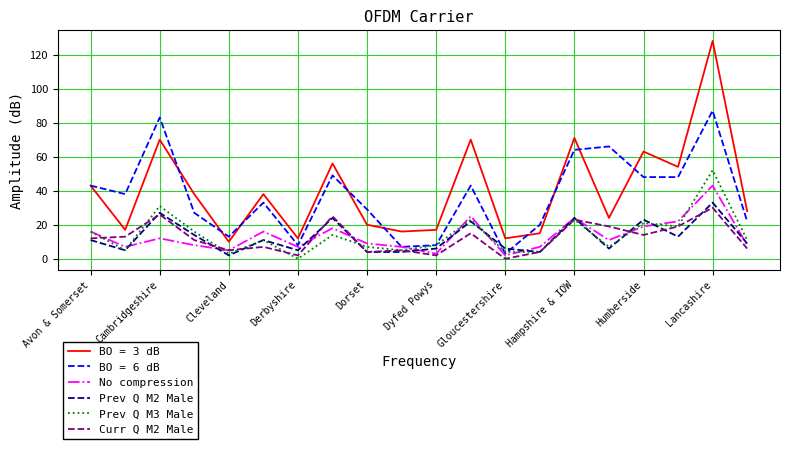

Does the chart display data point markers on the line(s)?

No